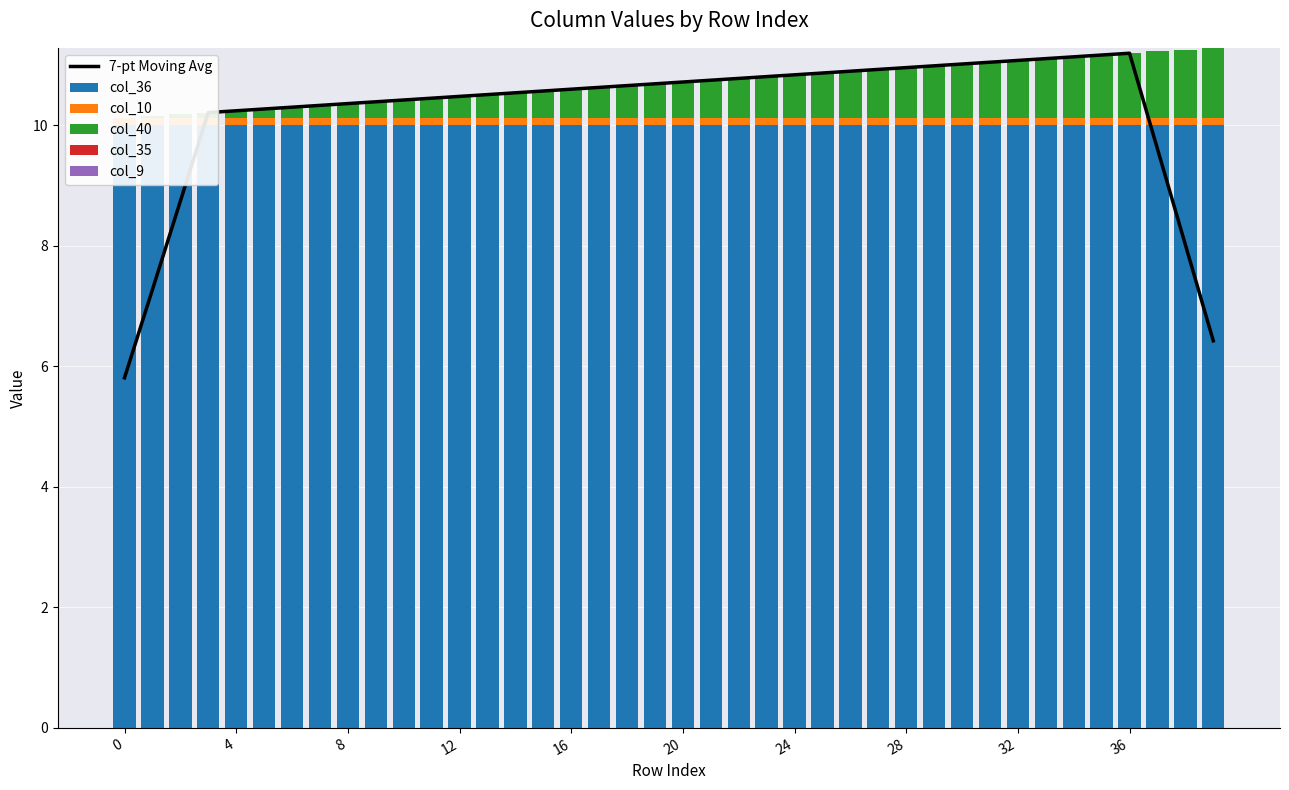

What is the difference between the highest and lowest values at 20?

10.3